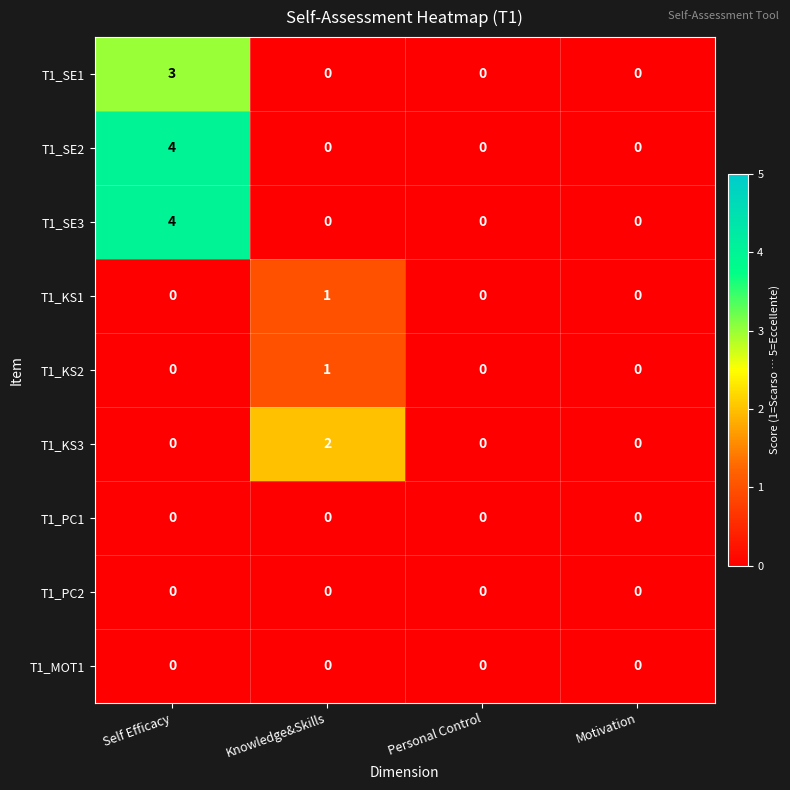

At which category is the sum across all series the highest?

Self Efficacy